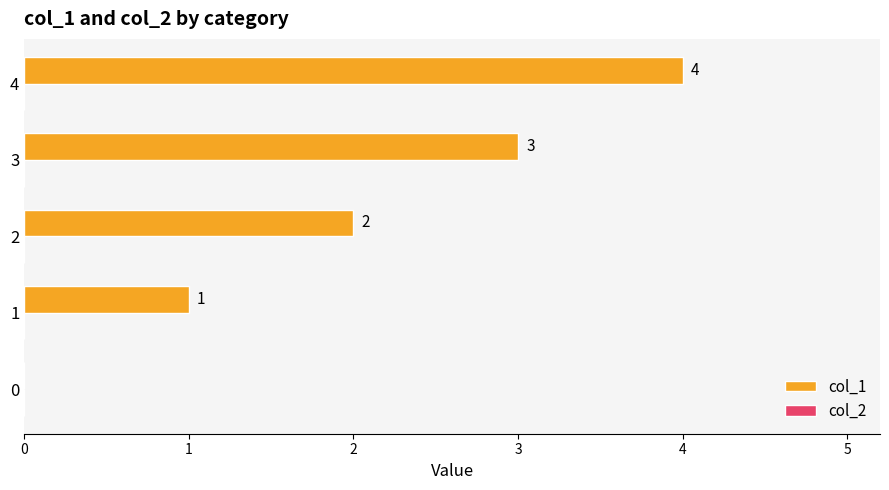

What is the greatest value displayed?

4